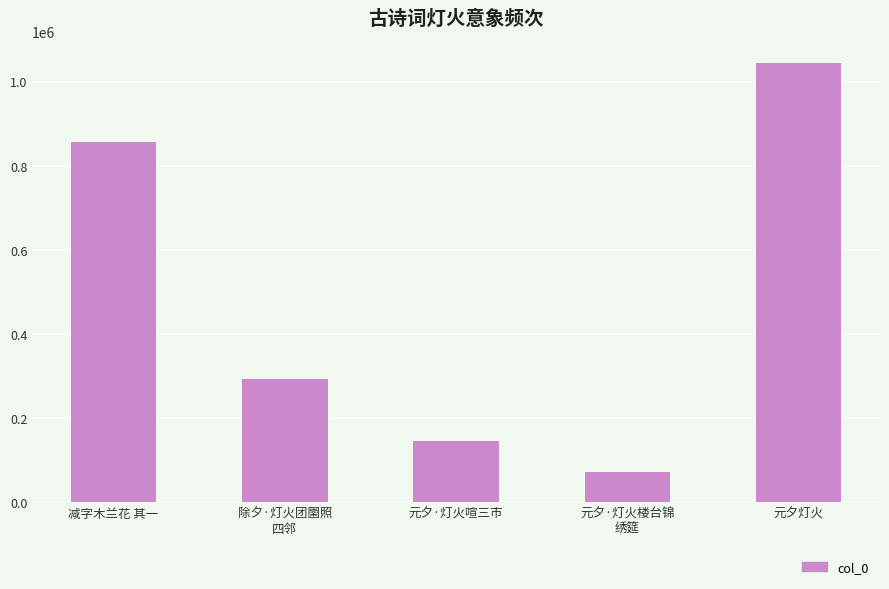

What is the sum of all values?

2411437